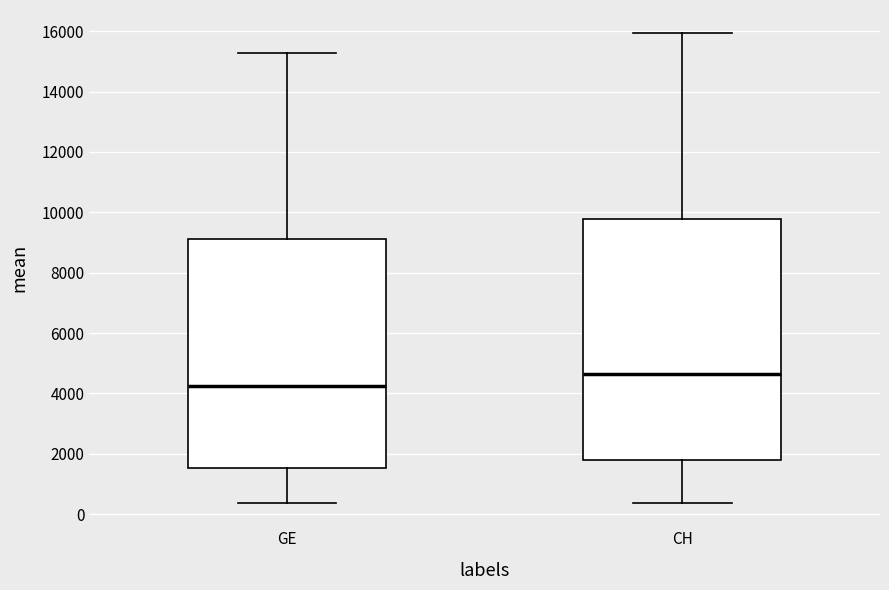

Where does the upper whisker of the box for GE end on the y-axis? The values are not printed on the chart, so give them approximately, as read against the axis.

15200